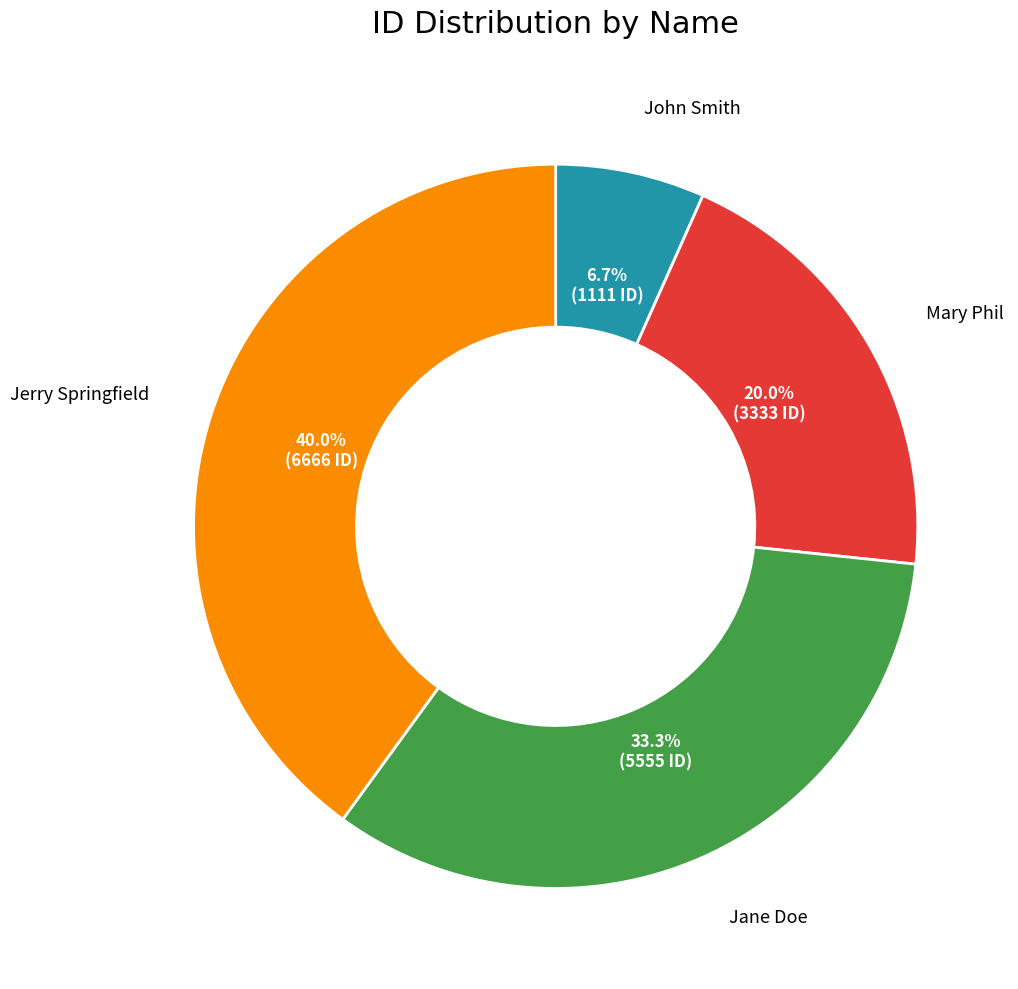

Which slice is the largest?

Jerry Springfield